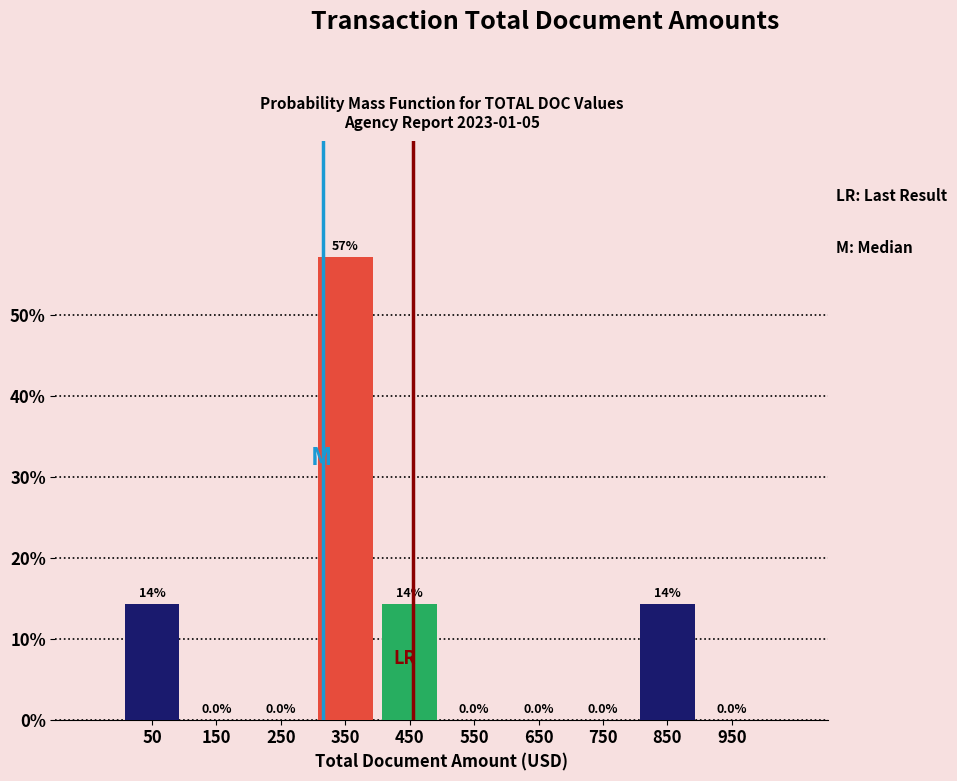

Which range on the x-axis has the tallest bar?

300 to 400